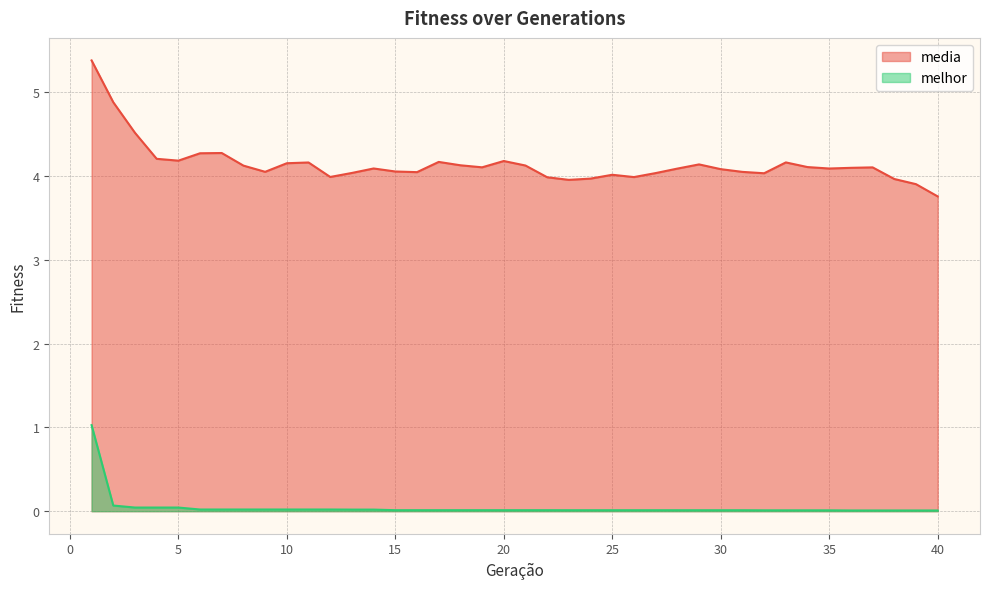

What are all the series names shown in the legend?

media, melhor